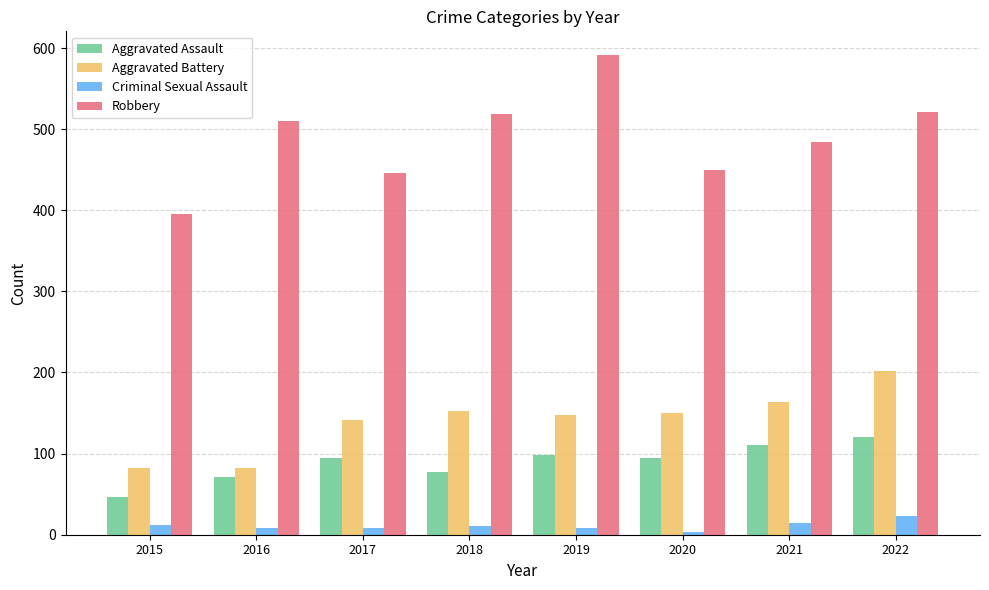

Which series has the largest range (max minus min)?

Robbery